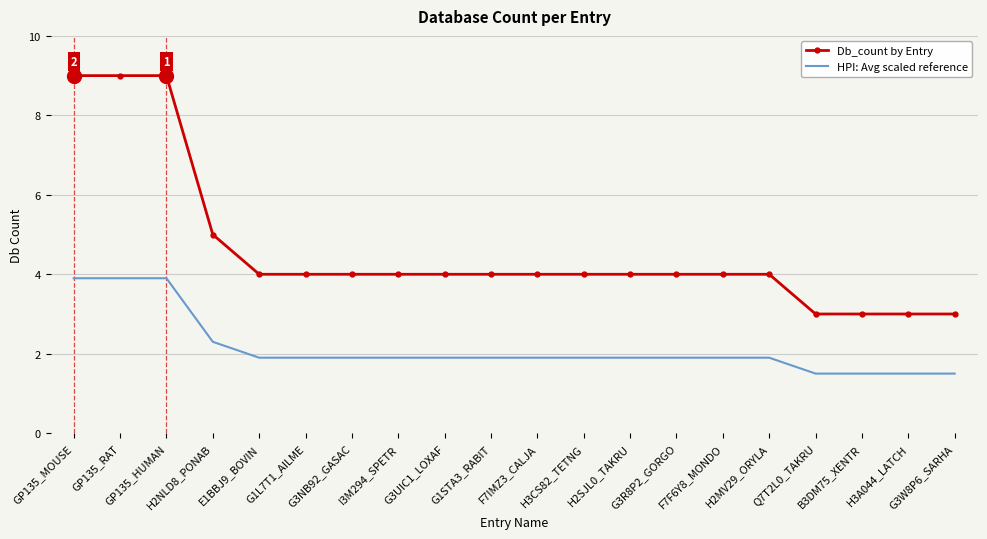

Which series has the widest spread of values?

Db_count by Entry